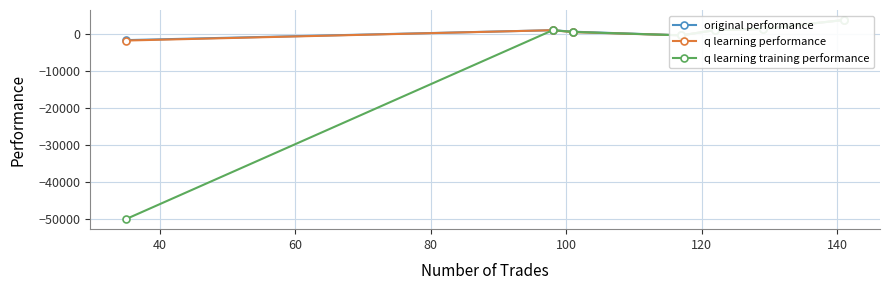

What is the value of the q learning performance point at the 6th from the left?

1359.7